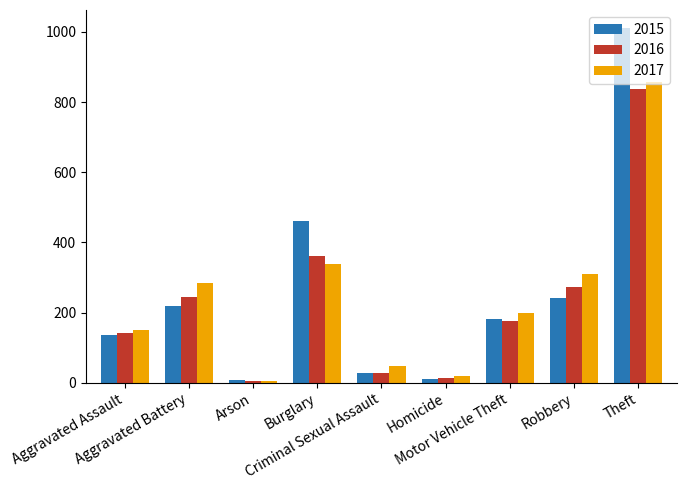

At how many categories does at least one series exceed 116?

6